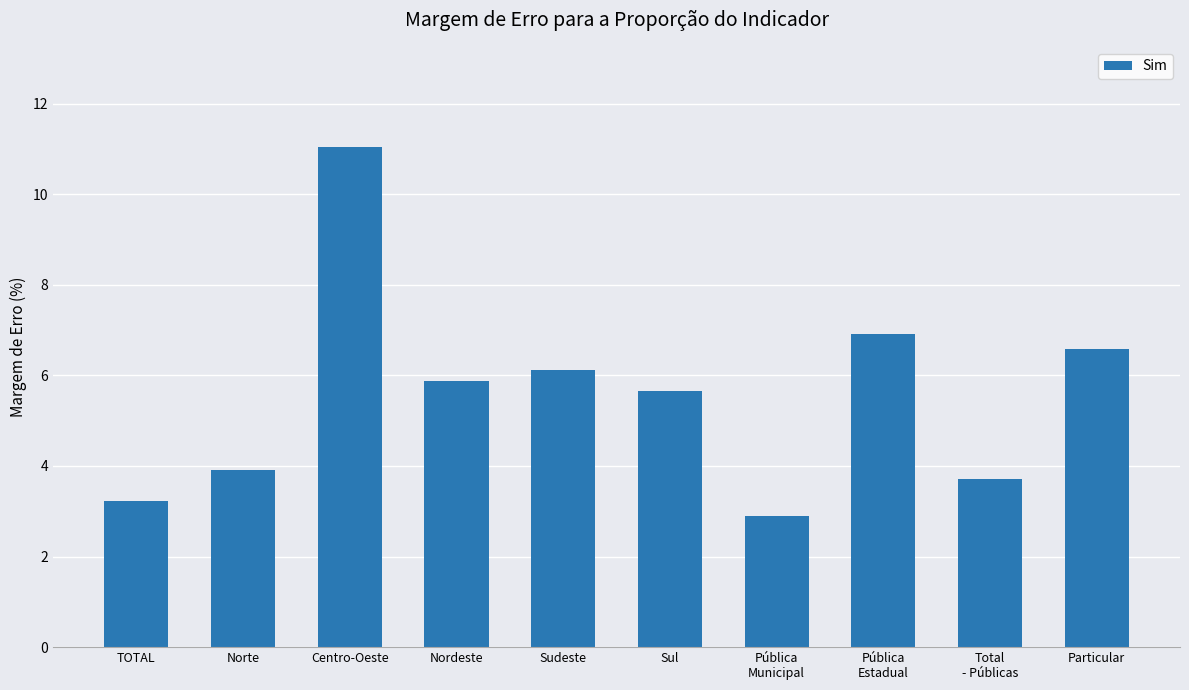

The value at Nordeste is 5.9. True or false?

True